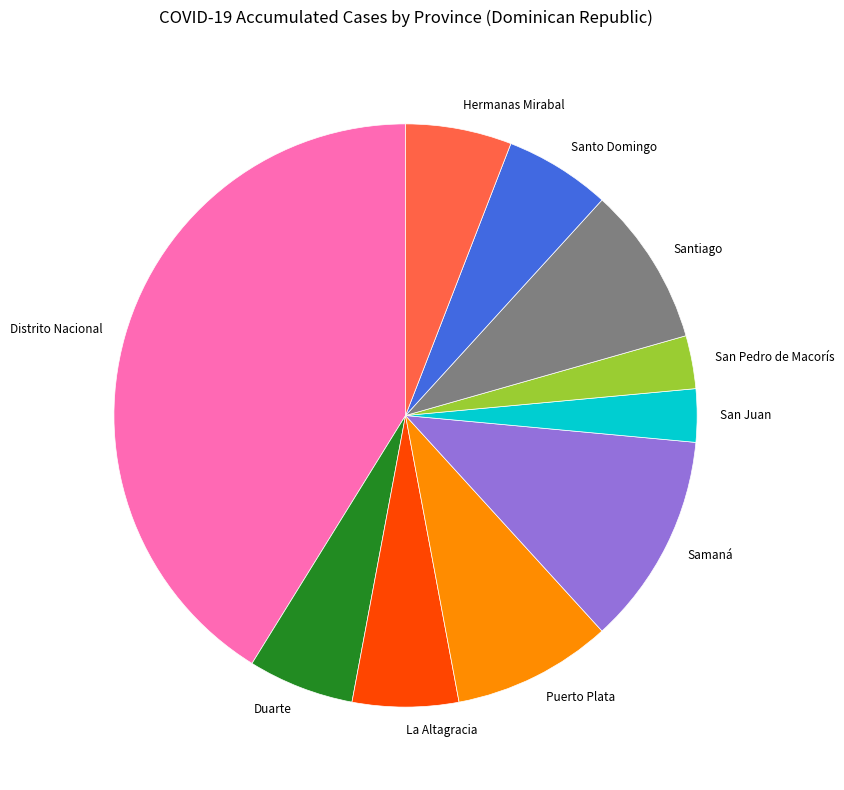

What is the ratio of the value at Santo Domingo to the value at Santiago?

0.7